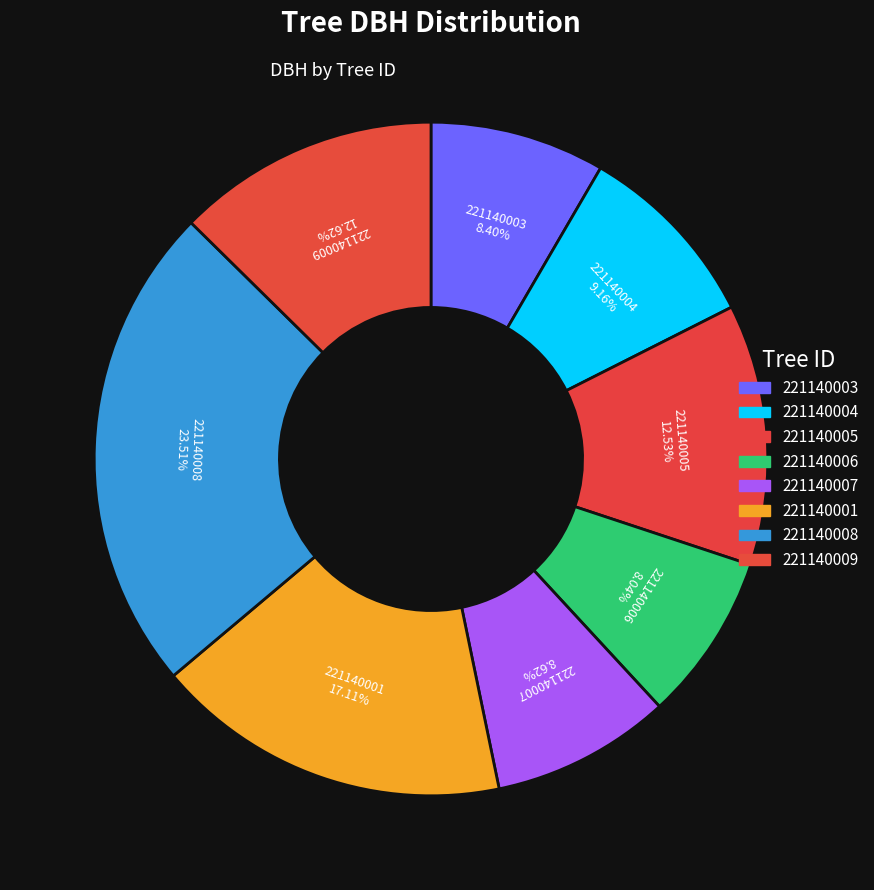

Count the number of slices in the pie.

8